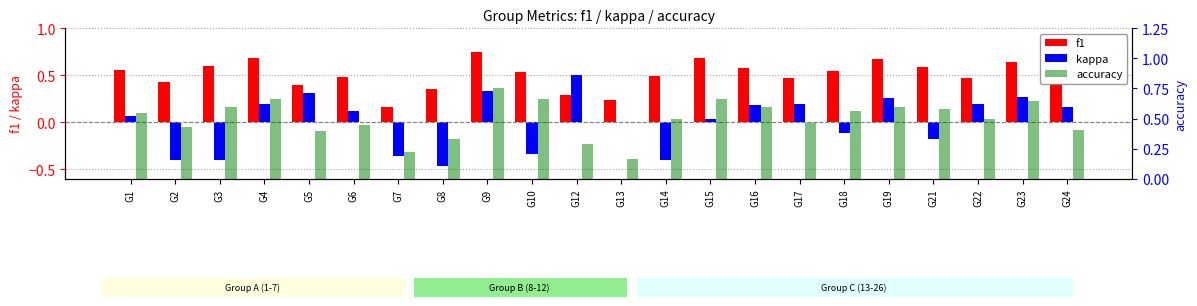

Reading left to right, extract all data points from this chart.

f1: G1=0.6	G2=0.4	G3=0.6	G4=0.7	G5=0.4	G6=0.5	G7=0.2	G8=0.4	G9=0.8	G10=0.5	G12=0.3	G13=0.2	G14=0.5	G15=0.7	G16=0.6	G17=0.5	G18=0.6	G19=0.7	G21=0.6	G22=0.5	G23=0.6	G24=0.4
kappa: G1=0.1	G2=-0.4	G3=-0.4	G4=0.2	G5=0.3	G6=0.1	G7=-0.4	G8=-0.5	G9=0.3	G10=-0.3	G12=0.5	G13=0.0	G14=-0.4	G15=0.0	G16=0.2	G17=0.2	G18=-0.1	G19=0.3	G21=-0.2	G22=0.2	G23=0.3	G24=0.2
accuracy: G1=0.5	G2=0.4	G3=0.6	G4=0.7	G5=0.4	G6=0.4	G7=0.2	G8=0.3	G9=0.8	G10=0.7	G12=0.3	G13=0.2	G14=0.5	G15=0.7	G16=0.6	G17=0.5	G18=0.6	G19=0.6	G21=0.6	G22=0.5	G23=0.6	G24=0.4